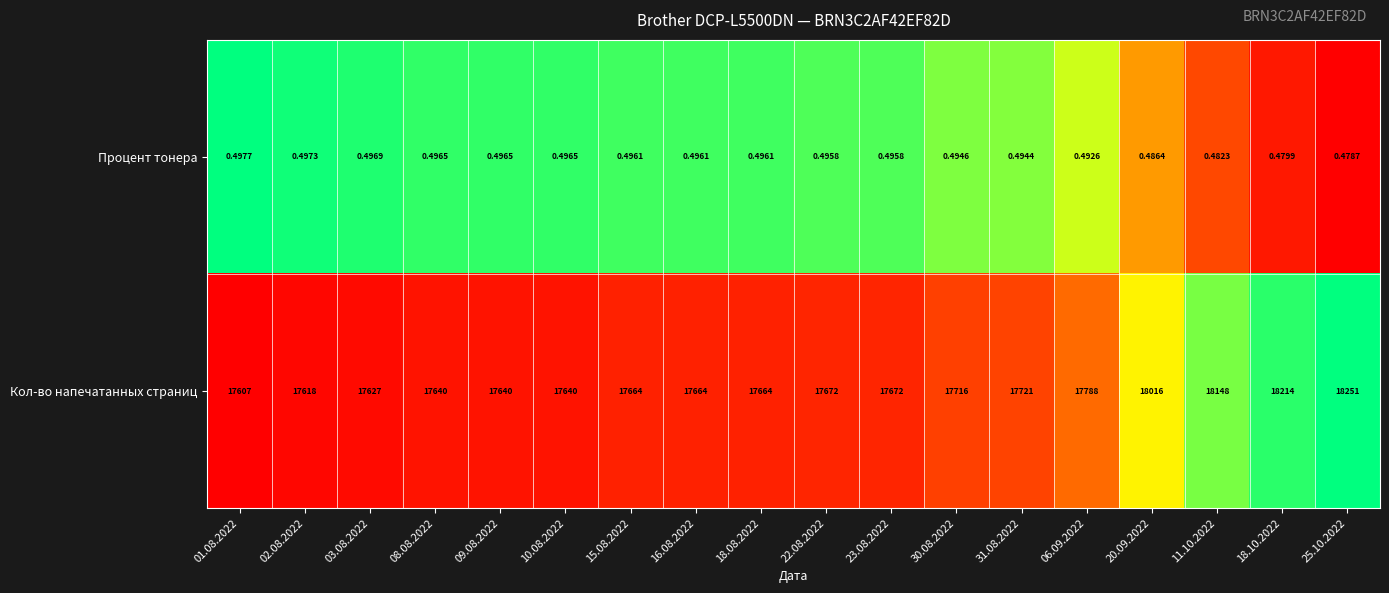

Which series has the largest range (max minus min)?

Кол-во напечатанных страниц